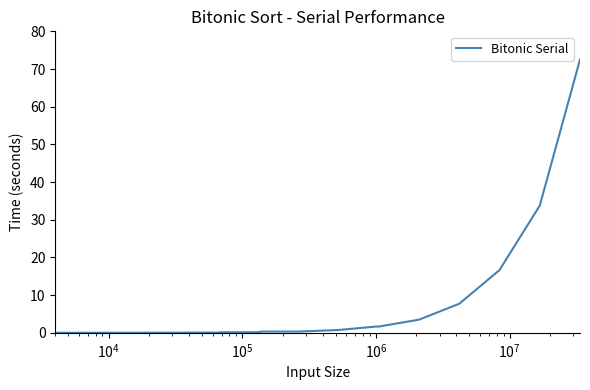

Count the number of data series in this chart.

1